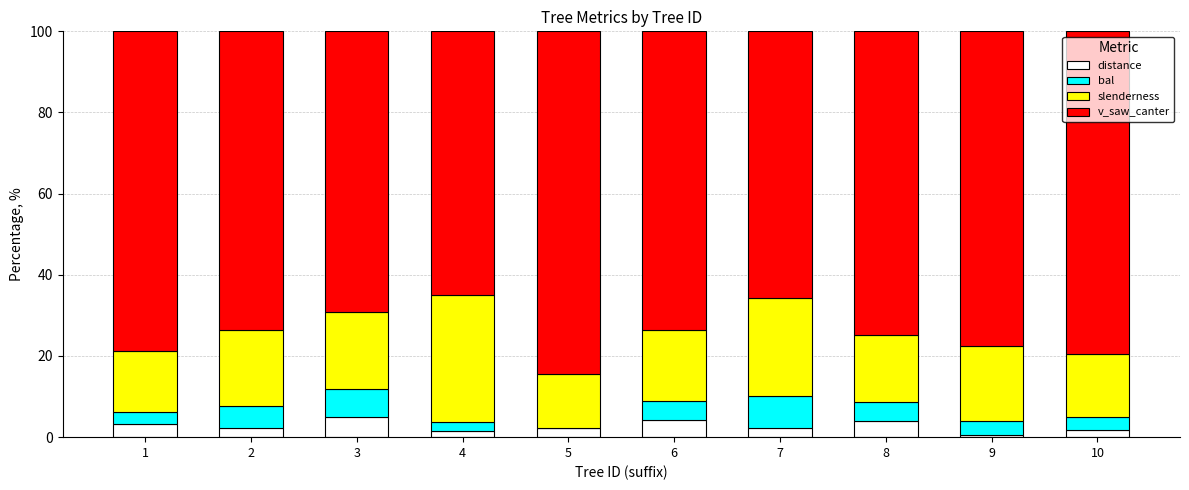

What is the total value across all series at 5?

100.0